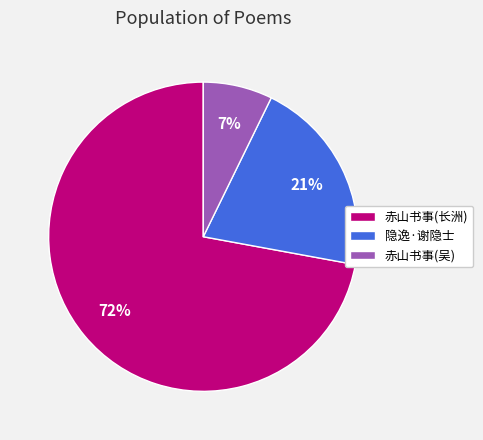

Between 赤山书事(吴) and 赤山书事(长洲), which is larger?

赤山书事(长洲)